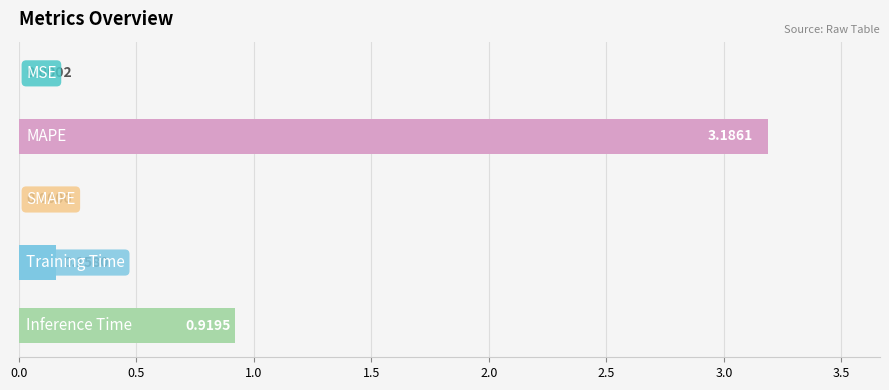

How many distinct data groups are displayed?

1